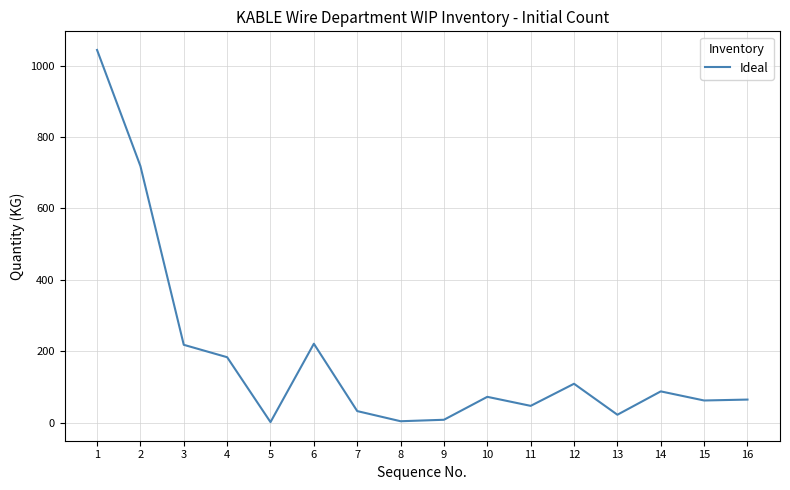

At which category does the chart reach its peak across all series?

1